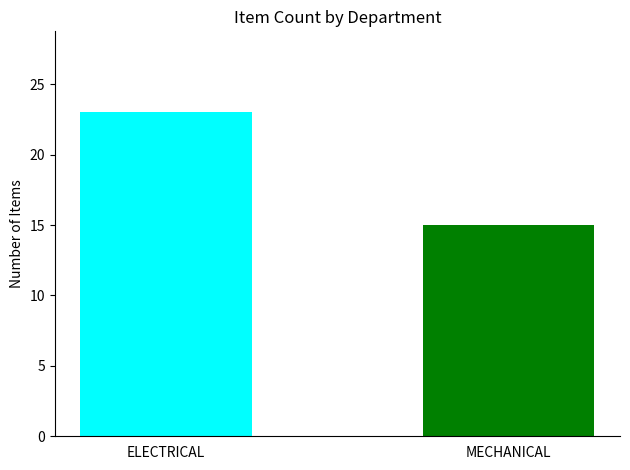

Approximately how many times larger is the value at MECHANICAL compared to ELECTRICAL?

0.7